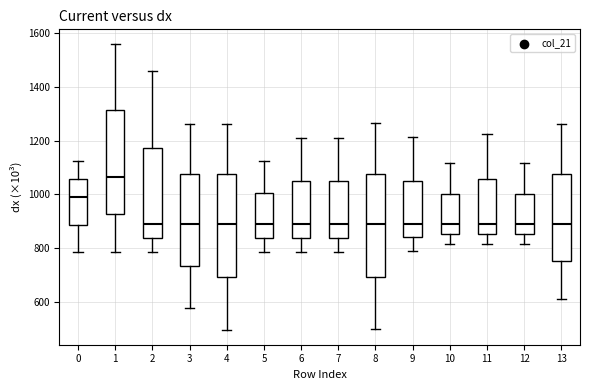

Where does the lower whisker of the box at x = 12 end on the y-axis? The values are not printed on the chart, so give them approximately, as read against the axis.

820